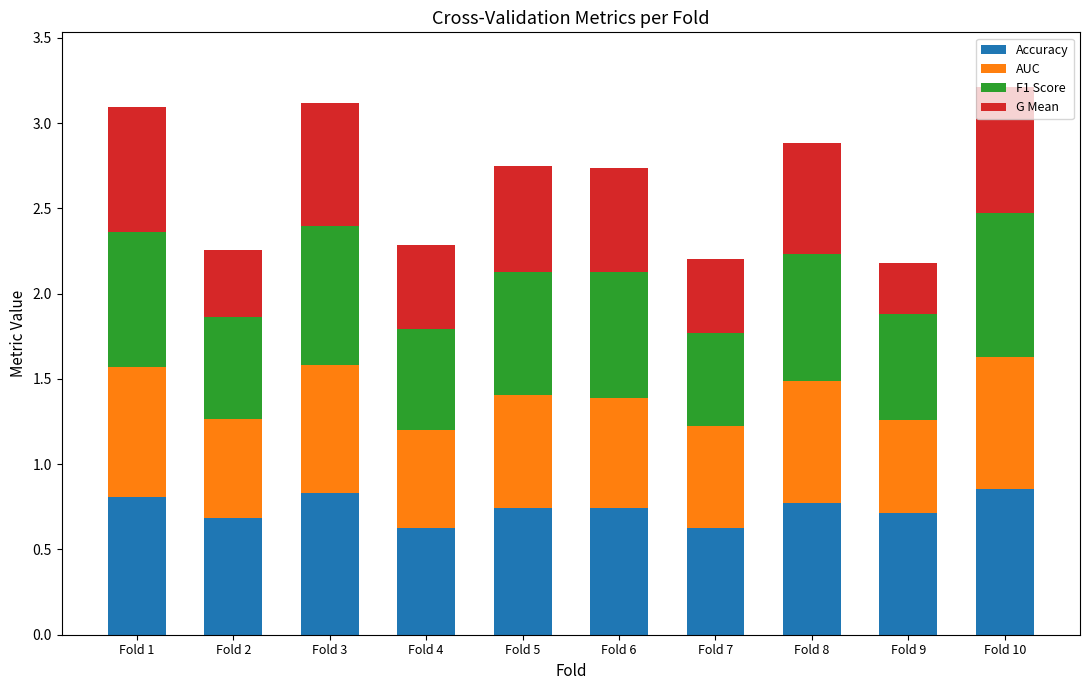

Does the chart contain any negative values?

No